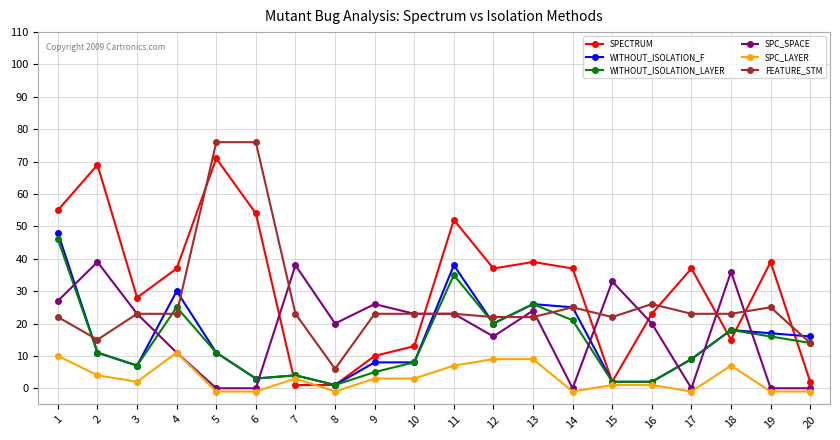

What is the greatest value displayed?

76